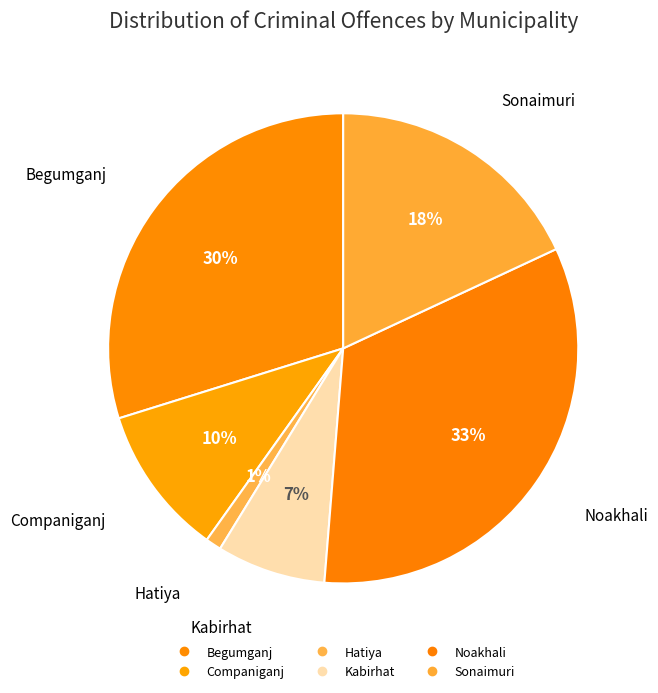

What is the total percentage of Begumganj and Noakhali?

63.0%